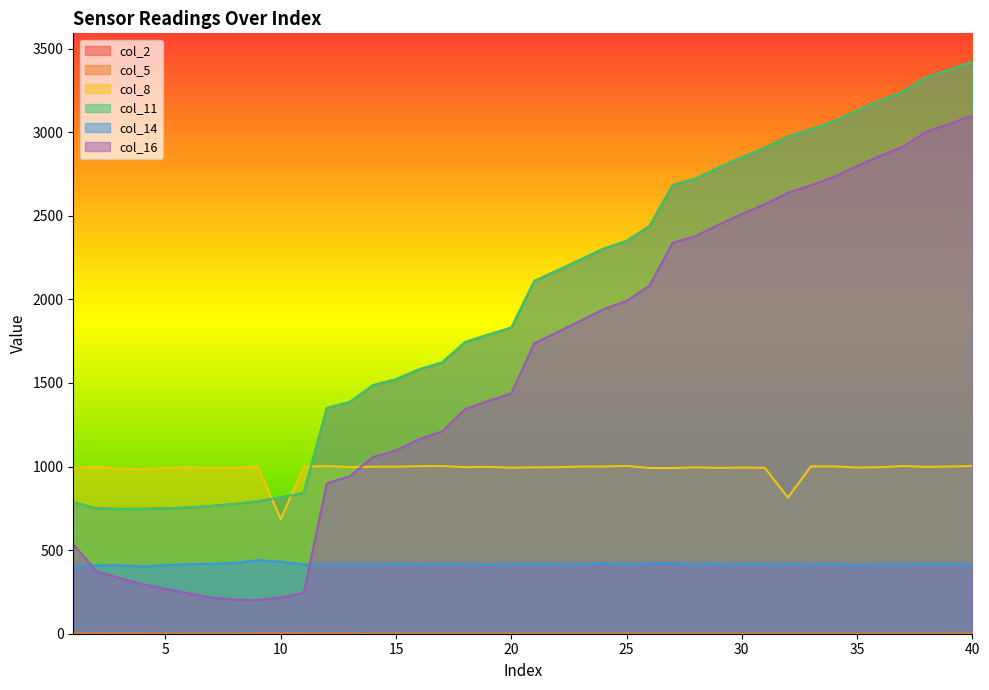

Rank the categories by col_8 value from highest to lowest.

25, 12, 17, 37, 40, 9, 16, 33, 34, 23, 24, 39, 2, 11, 14, 15, 19, 38, 13, 6, 18, 22, 36, 21, 28, 30, 35, 20, 29, 31, 5, 26, 27, 1, 7, 8, 3, 4, 32, 10